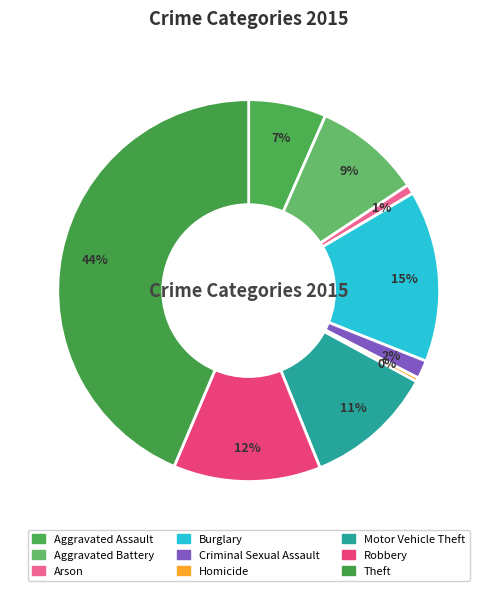

To the nearest percent, what is the difference between the largest and smallest slice percentages?

43%